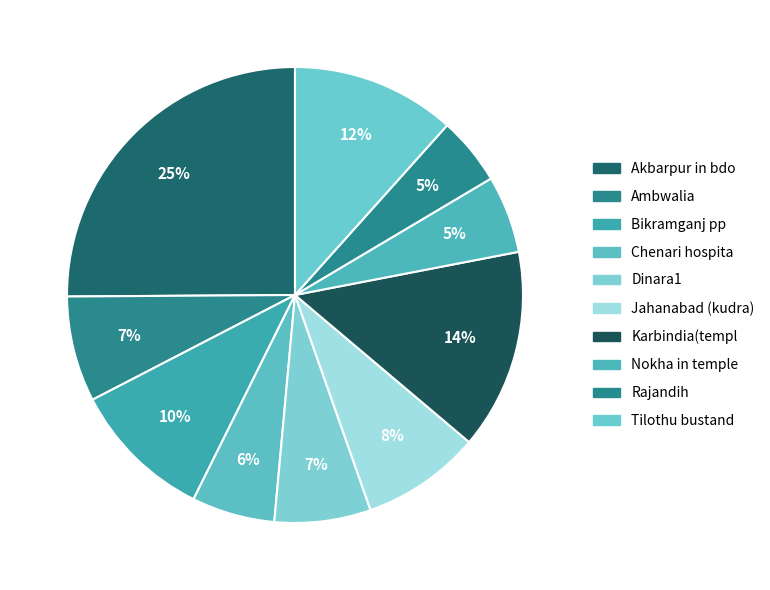

Does Bikramganj pp represent more than half of the total?

No